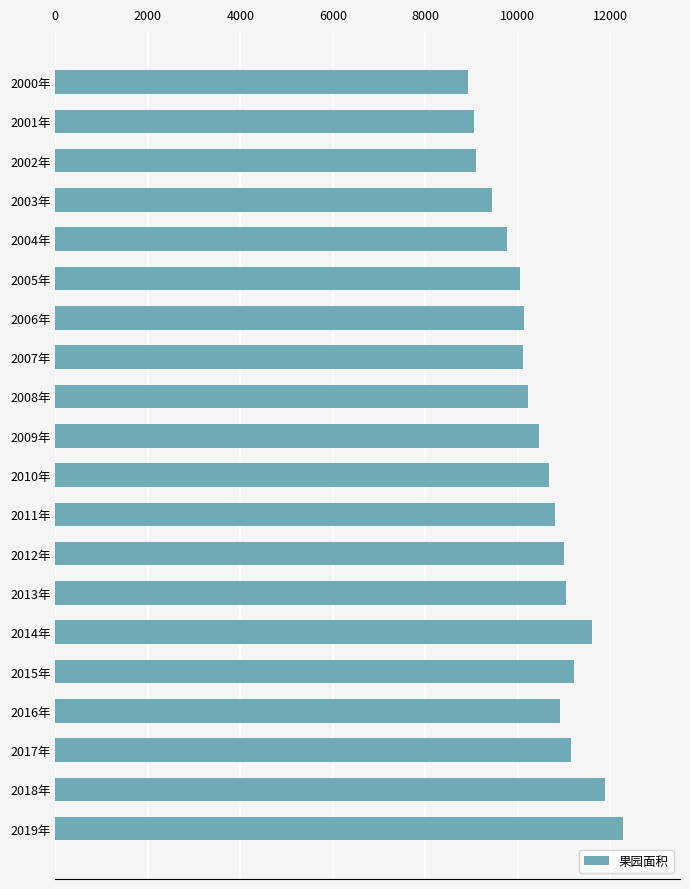

The value at 2003年 is 16149.4. True or false?

False